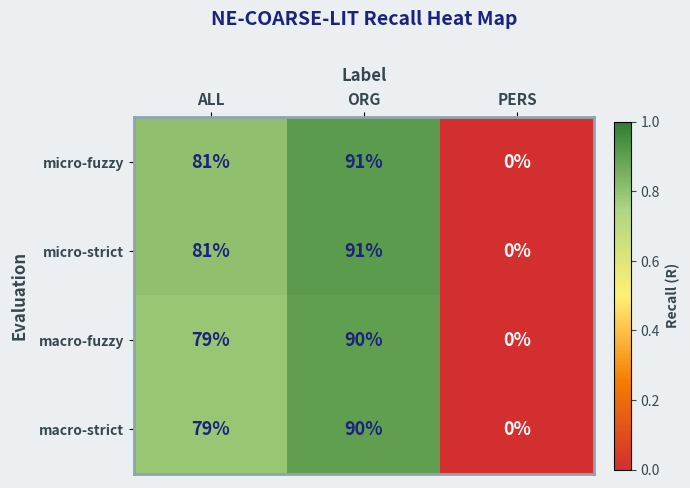

At which category is the sum across all series the highest?

ORG